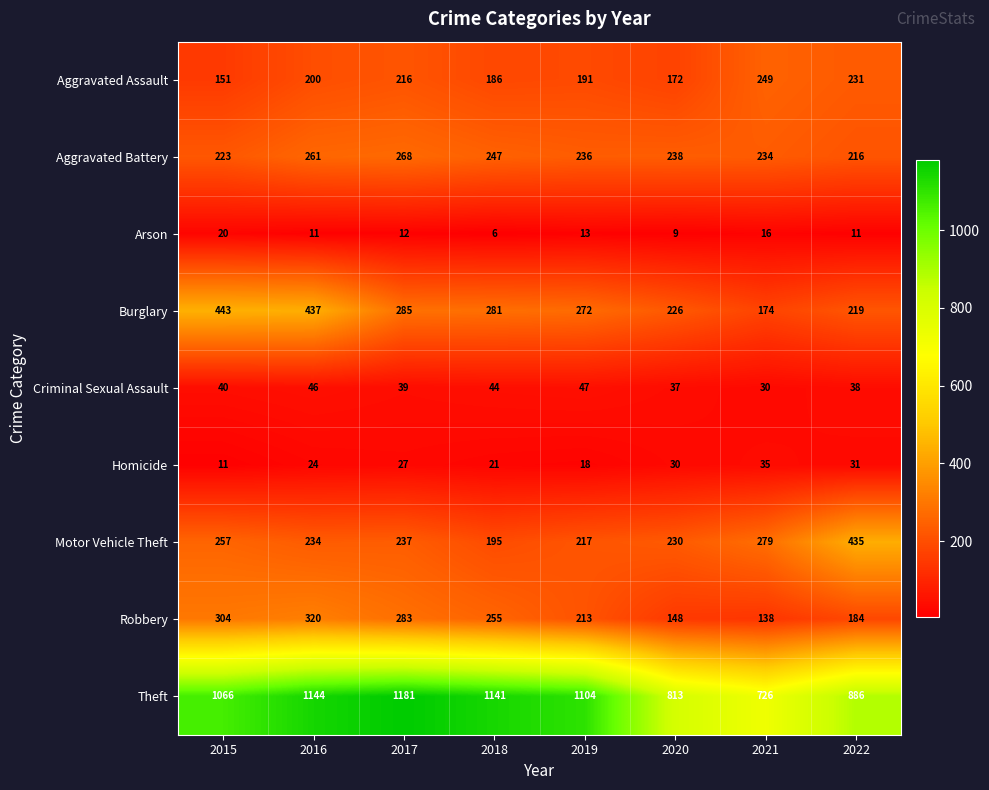

Which series has the largest range (max minus min)?

Theft